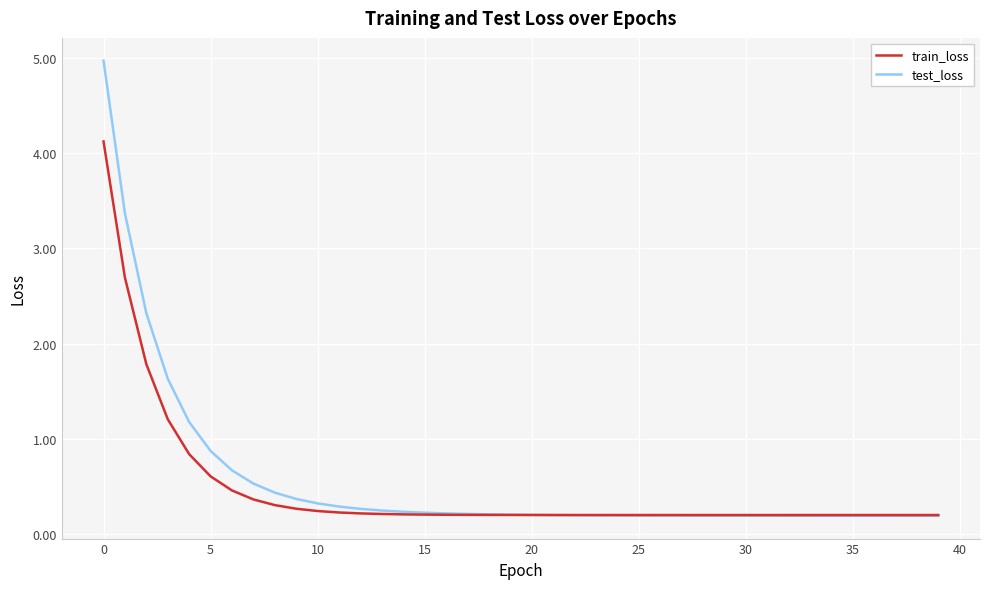

What is the greatest value displayed?

5.0